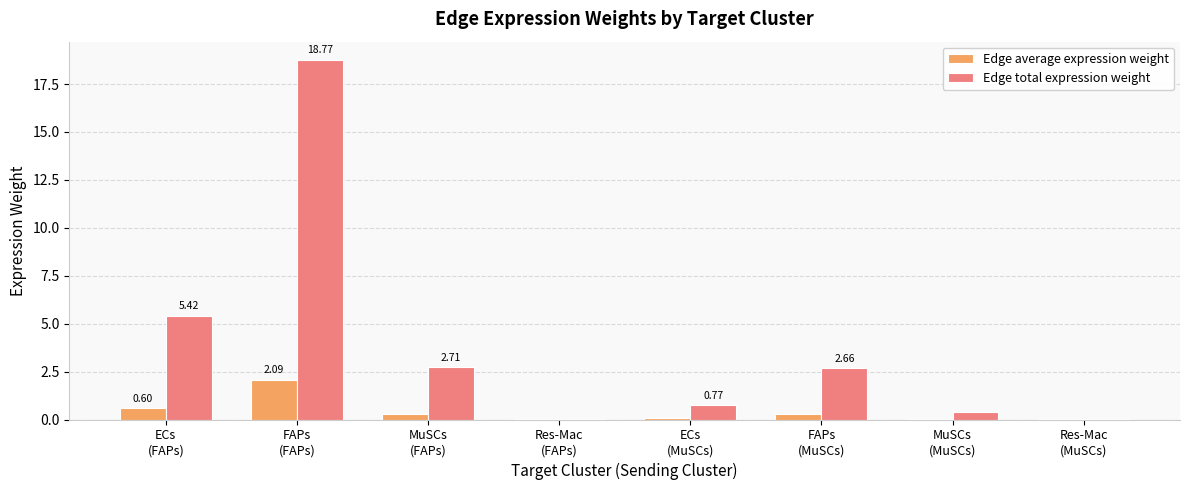

Which series has the largest total across all categories?

Edge total expression weight